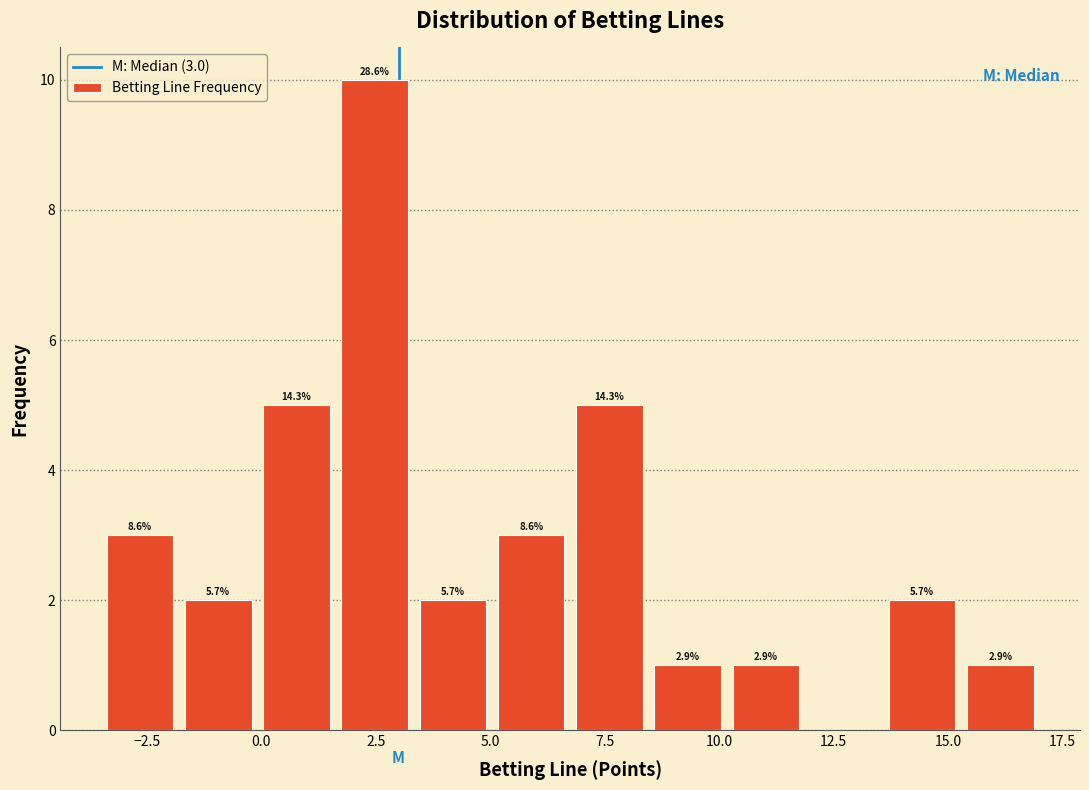

Read against the x-axis, roughly where is the centre of the tallest bar?

2.5